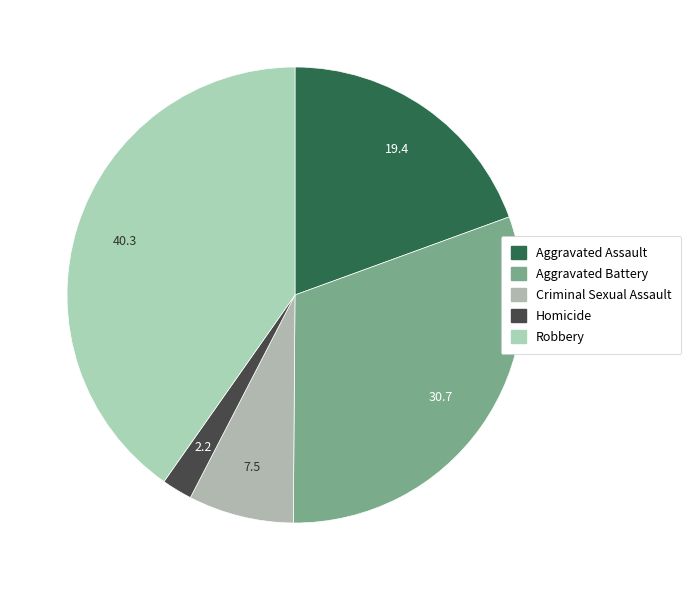

To the nearest percent, what portion does Robbery represent?

40%